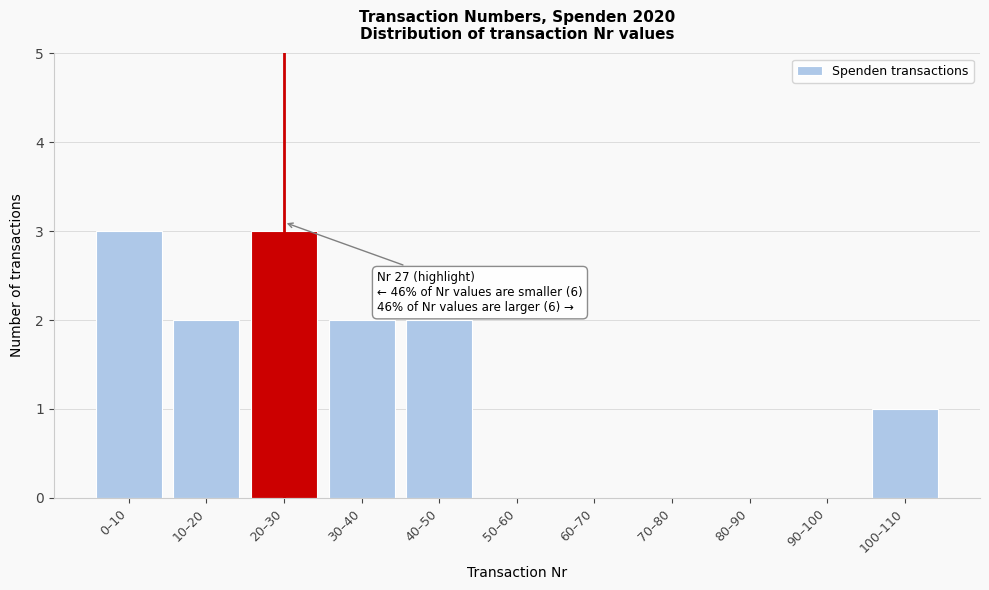

Reading right to left, what are all the values shown in this chart?

100–110=1	90–100=0	80–90=0	70–80=0	60–70=0	50–60=0	40–50=2	30–40=2	20–30=3	10–20=2	0–10=3